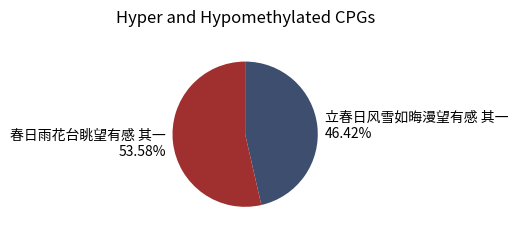

Which category has the smallest portion of the pie?

立春日风雪如晦漫望有感 其一